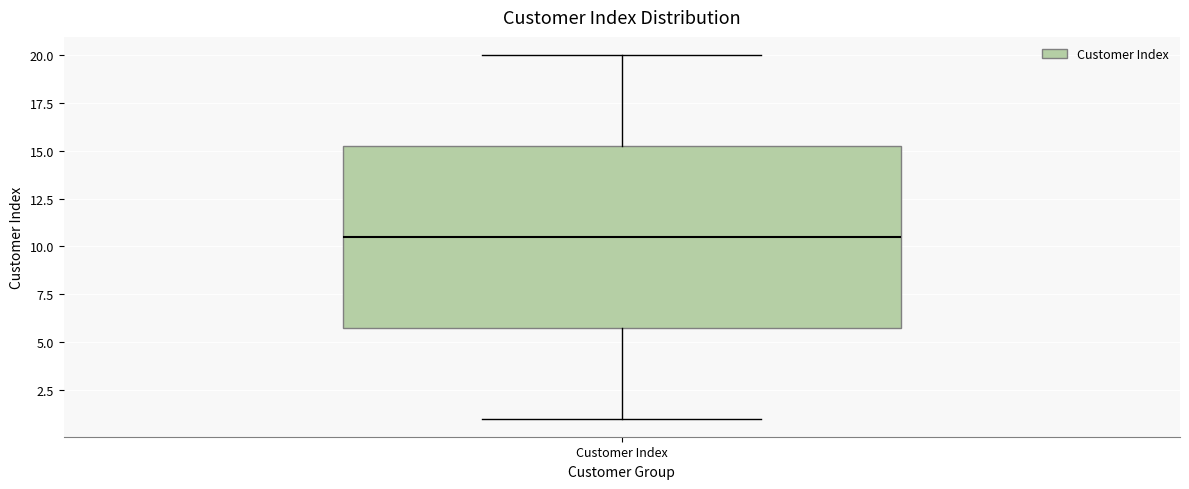

Where does the median line of the box for Customer Index sit on the y-axis? The values are not printed on the chart, so give them approximately, as read against the axis.

10.5